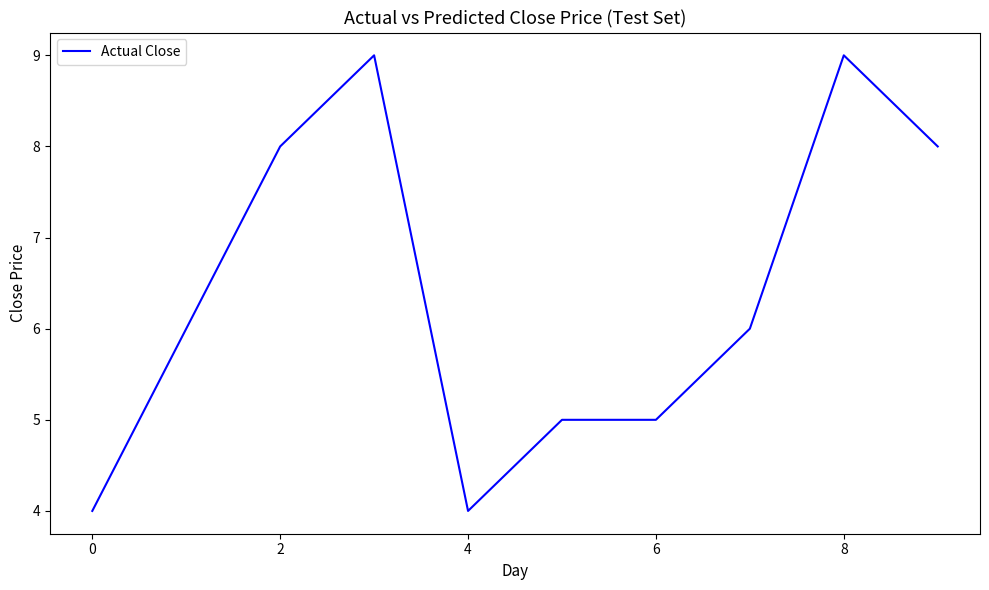

What is the difference between the maximum and minimum values?

5